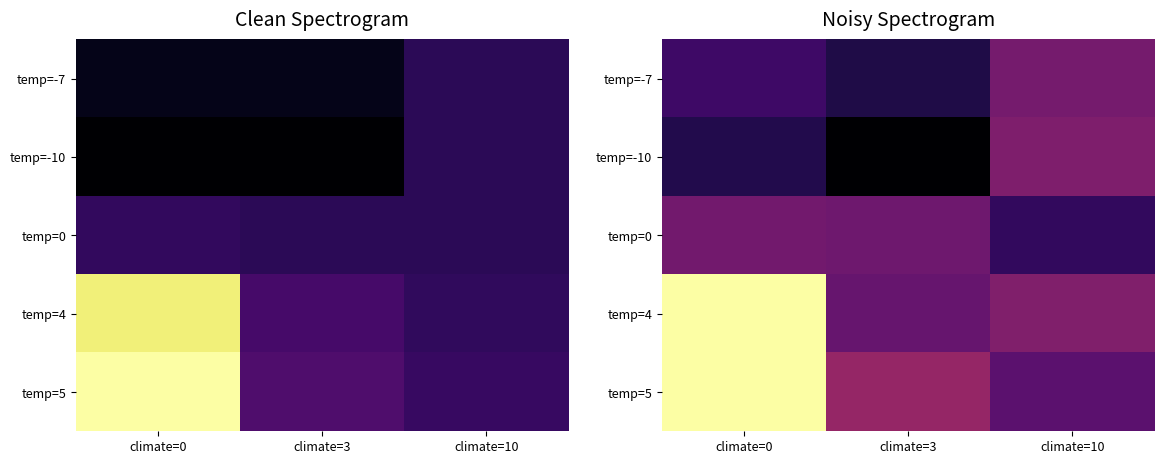

The value of temp=4 at climate=0 is 1.8. True or false?

False